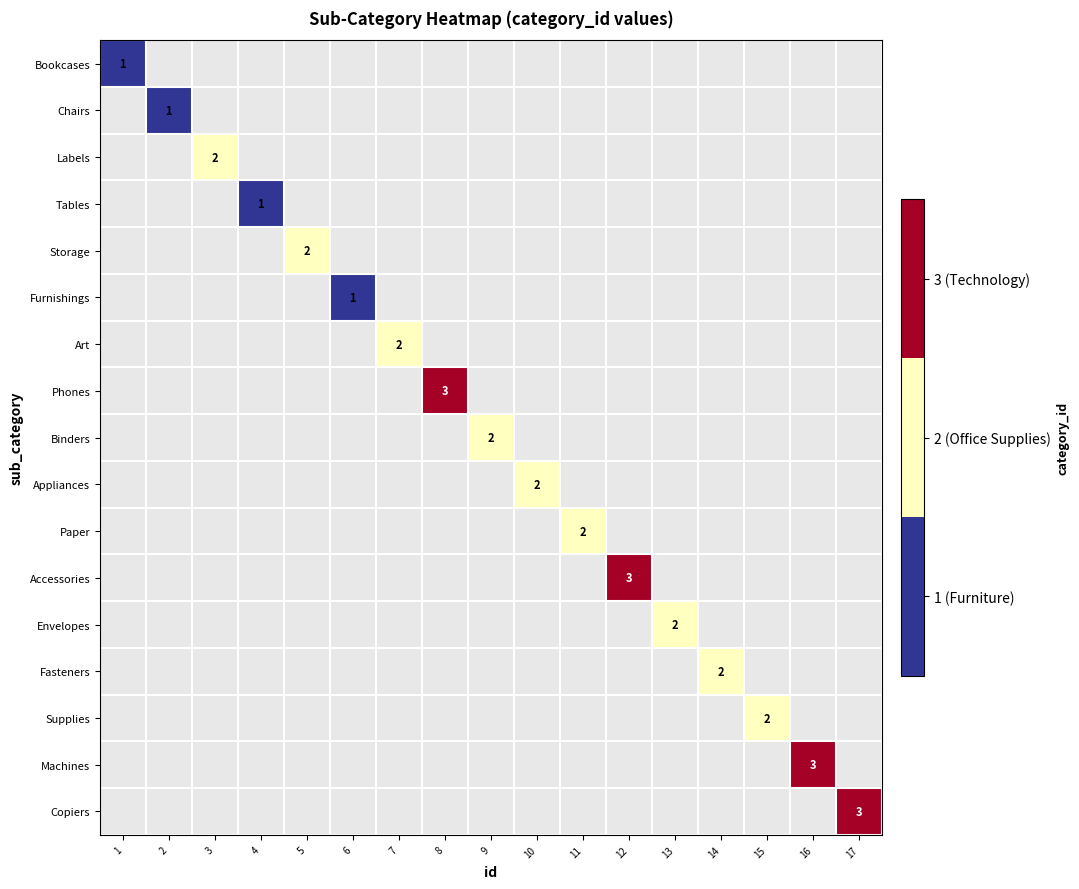

At which category does the chart reach its peak across all series?

8